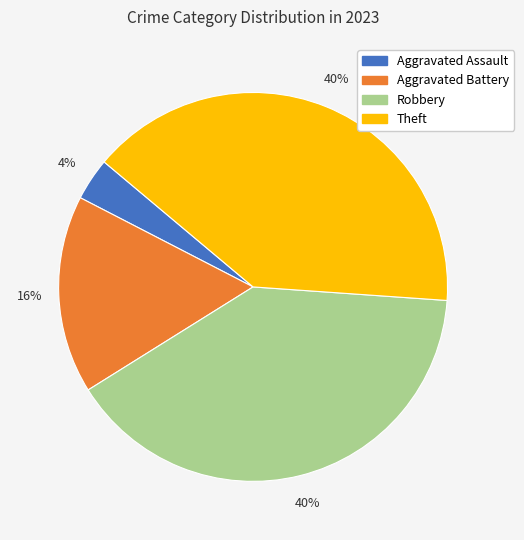

Which has a higher value, Robbery or Aggravated Battery?

Robbery